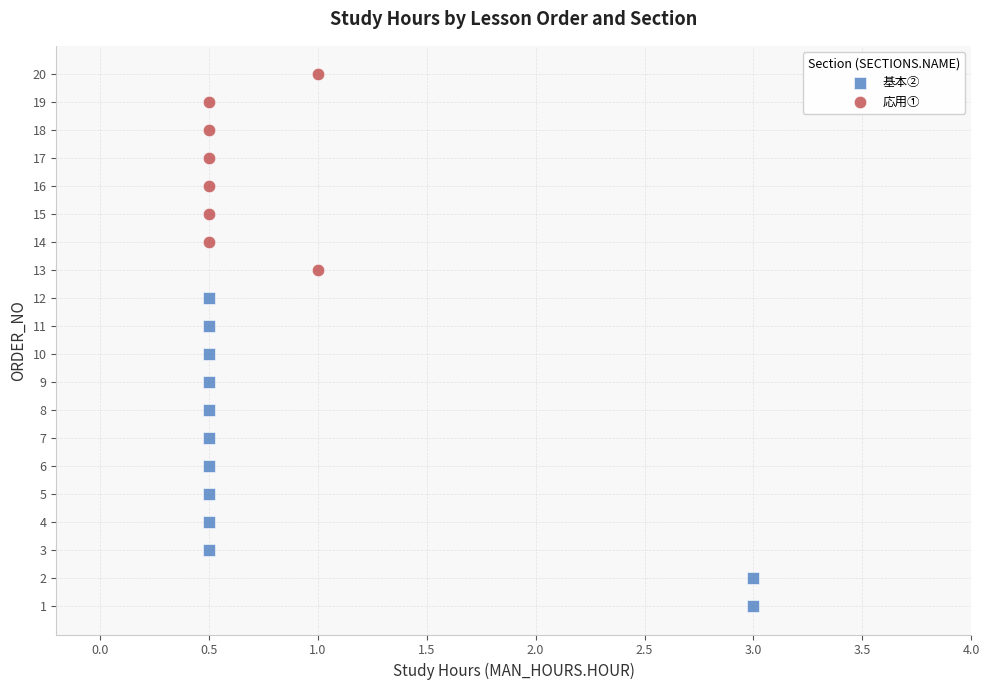

Which series has the largest Y range (max minus min)?

基本②